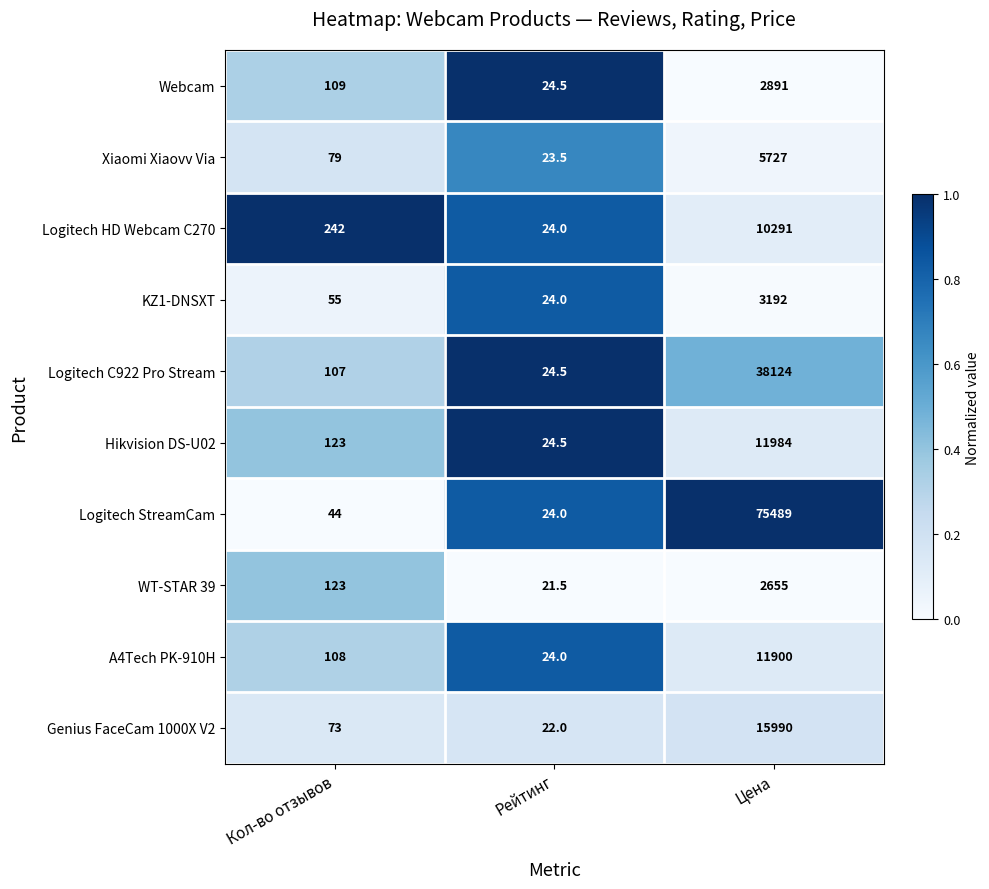

Reading right to left, what are all the values shown in this chart?

Webcam: 2891.0	24.5	109.0
Xiaomi Xiaovv Via: 5727.0	23.5	79.0
Logitech HD Webcam C270: 10291.0	24.0	242.0
KZ1-DNSXT: 3192.0	24.0	55.0
Logitech C922 Pro Stream: 38124.0	24.5	107.0
Hikvision DS-U02: 11984.0	24.5	123.0
Logitech StreamCam: 75489.0	24.0	44.0
WT-STAR 39: 2655.0	21.5	123.0
A4Tech PK-910H: 11900.0	24.0	108.0
Genius FaceCam 1000X V2: 15990.0	22.0	73.0